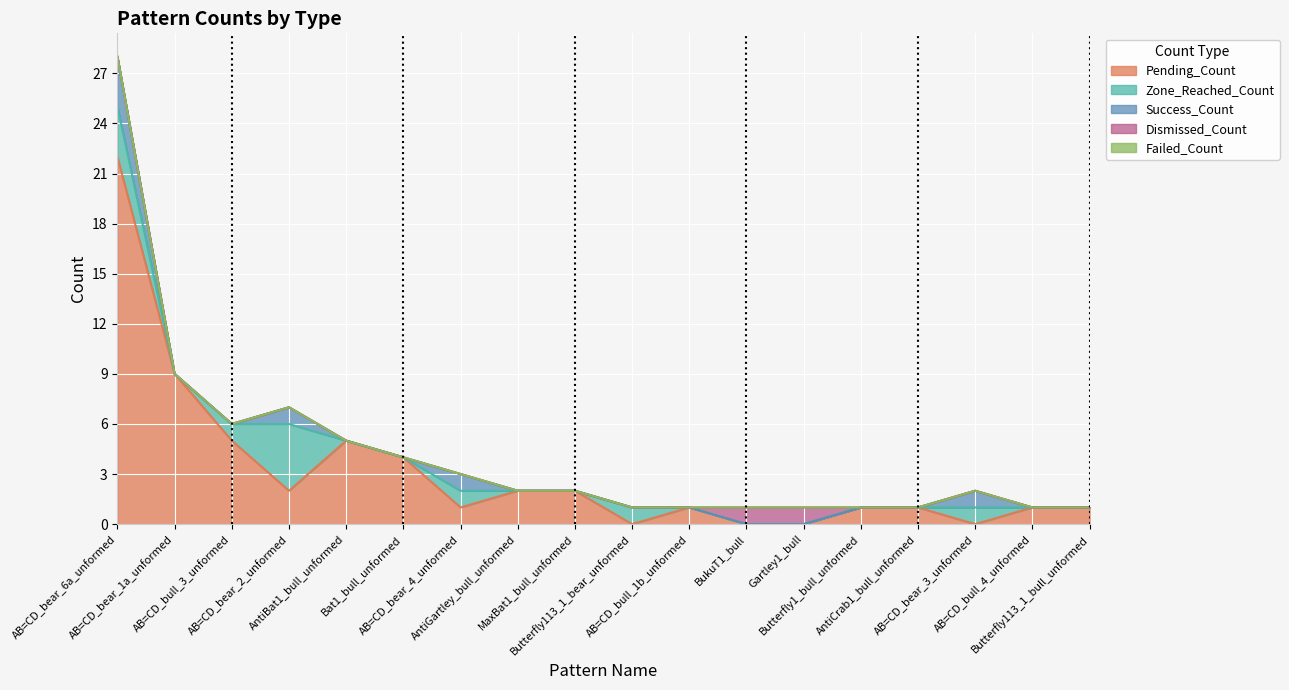

Reading left to right, what are all the values shown in this chart?

Pending_Count: 22	9	5	2	5	4	1	2	2	0	1	0	0	1	1	0	1	1
Zone_Reached_Count: 3	0	1	4	0	0	1	0	0	1	0	0	0	0	0	1	0	0
Success_Count: 3	0	0	1	0	0	1	0	0	0	0	0	0	0	0	1	0	0
Dismissed_Count: 0	0	0	0	0	0	0	0	0	0	0	1	1	0	0	0	0	0
Failed_Count: 0	0	0	0	0	0	0	0	0	0	0	0	0	0	0	0	0	0